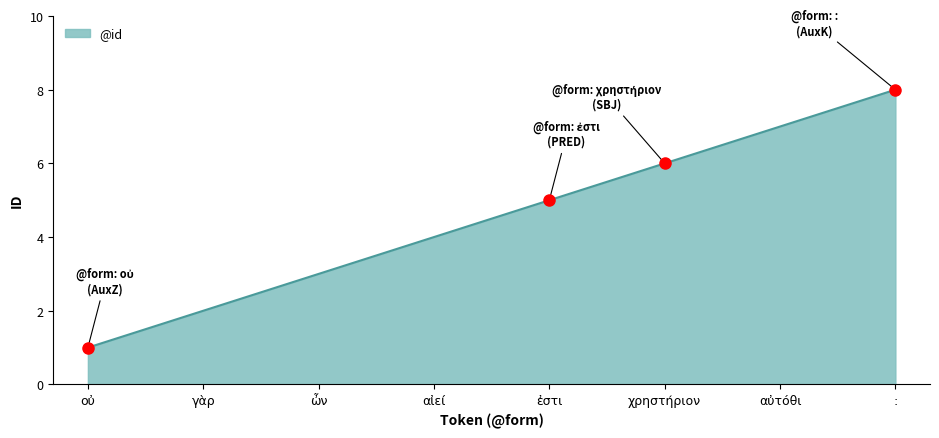

What is the difference between the maximum and minimum values?

7.0